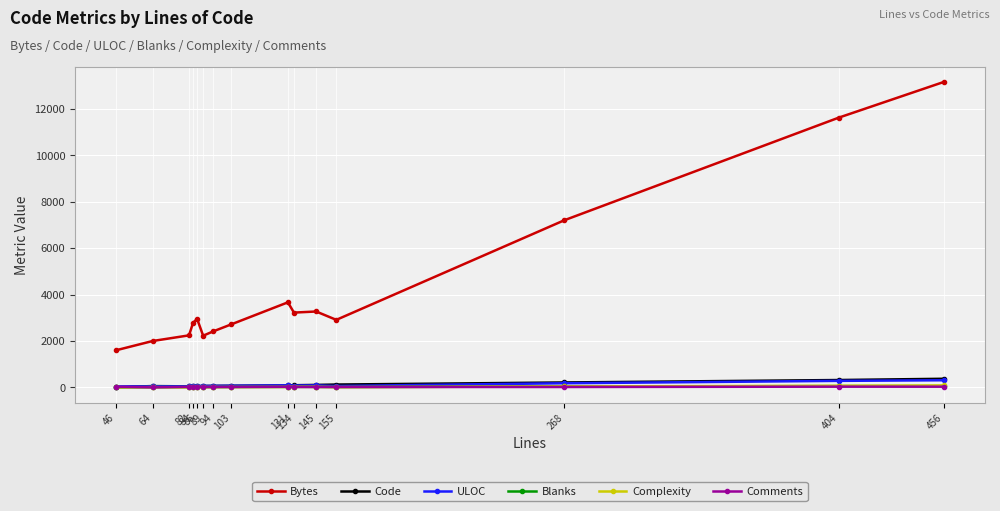

What is the maximum value shown in the chart?

13159